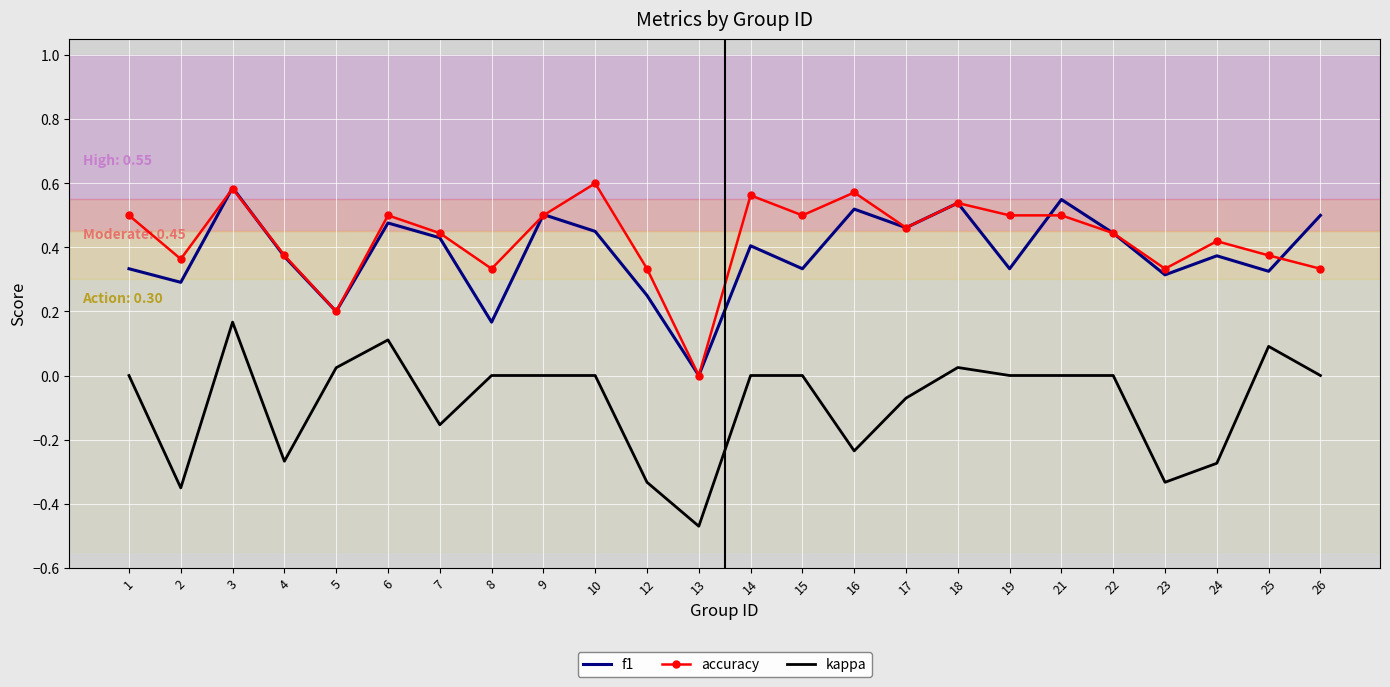

True or false: f1 and kappa cross at least once.

False